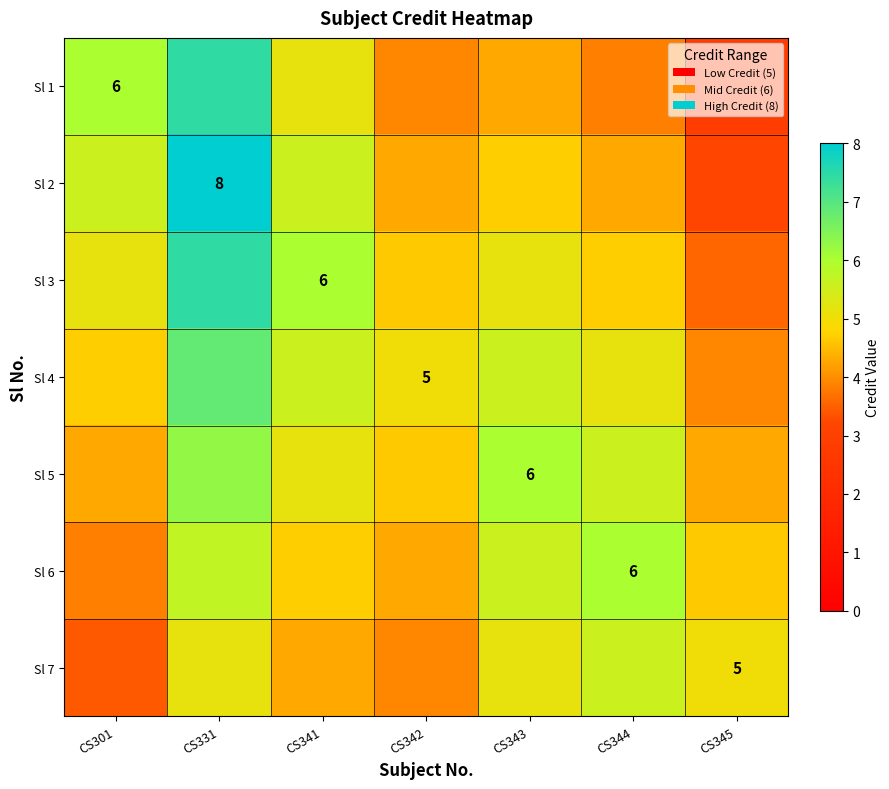

The value of Sl 7 at CS301 is 0.8. True or false?

False